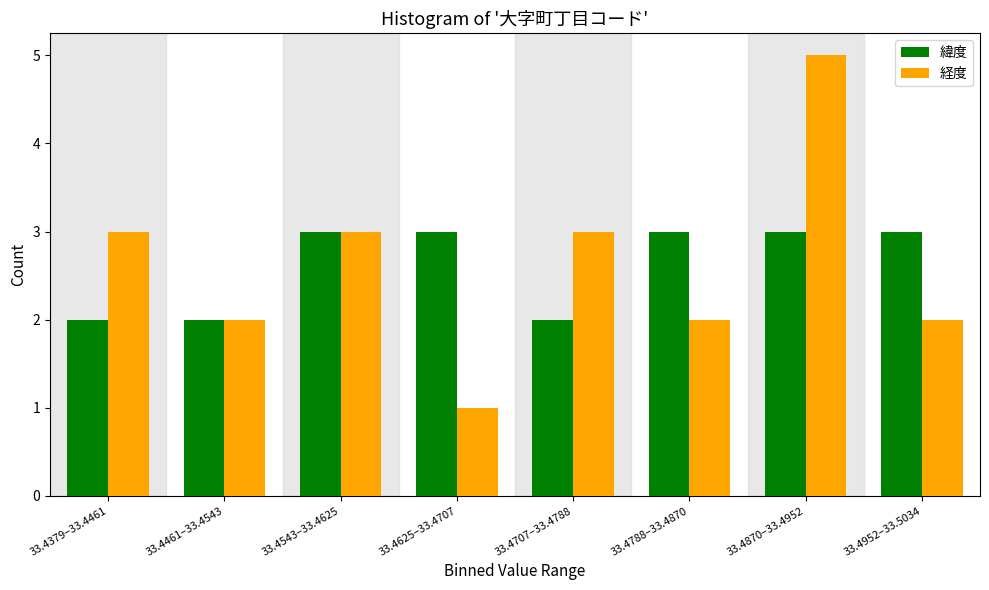

Reading left to right, extract all data points from this chart.

緯度: 33.4379–33.4461=2	33.4461–33.4543=2	33.4543–33.4625=3	33.4625–33.4707=3	33.4707–33.4788=2	33.4788–33.4870=3	33.4870–33.4952=3	33.4952–33.5034=3
経度: 33.4379–33.4461=3	33.4461–33.4543=2	33.4543–33.4625=3	33.4625–33.4707=1	33.4707–33.4788=3	33.4788–33.4870=2	33.4870–33.4952=5	33.4952–33.5034=2